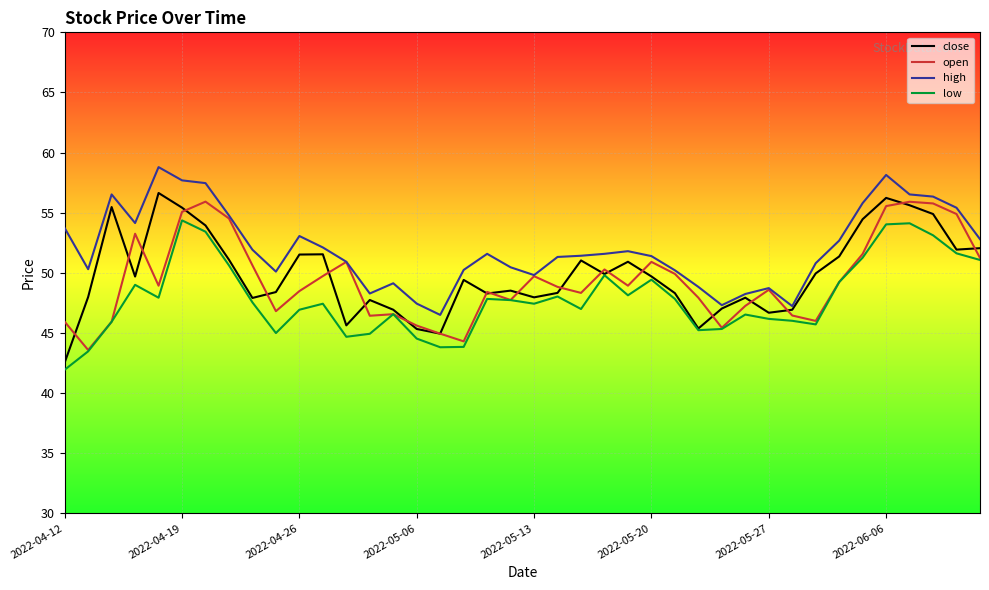

In open, how many points are lower than both neighbors (excluding endpoints)?

10